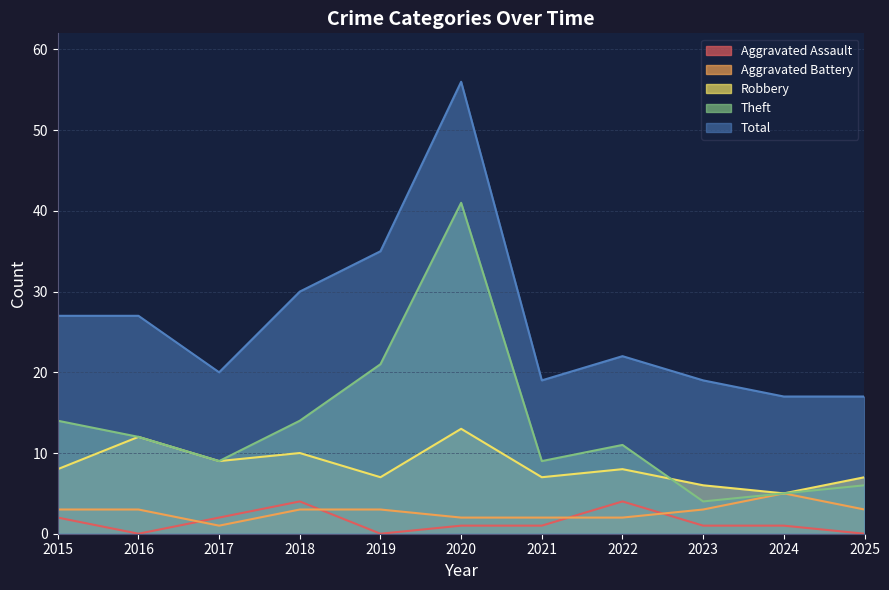

Does the chart display data point markers on the line(s)?

No